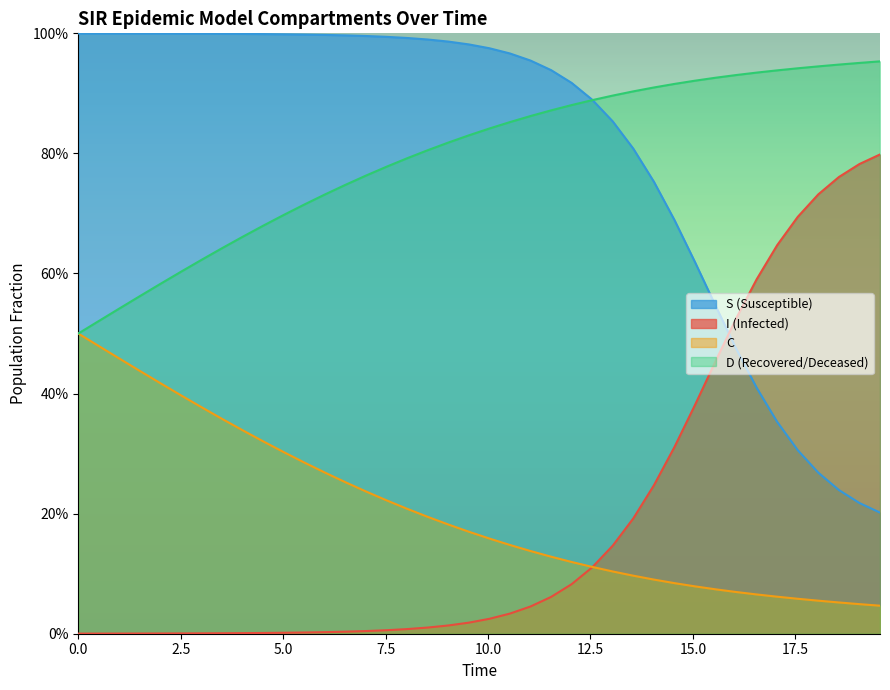

Reading left to right, transcribe all the data shown in this chart.

S: 1.0	1.0	1.0	1.0	1.0	1.0	1.0	1.0	1.0	1.0	1.0	1.0	1.0	1.0	1.0	1.0	1.0	1.0	1.0	1.0	1.0	1.0	1.0	0.9	0.9	0.9	0.9	0.8	0.8	0.7	0.6	0.5	0.5	0.4	0.4	0.3	0.3	0.2	0.2	0.2
I: 0.0	0.0	0.0	0.0	0.0	0.0	0.0	0.0	0.0	0.0	0.0	0.0	0.0	0.0	0.0	0.0	0.0	0.0	0.0	0.0	0.0	0.0	0.0	0.1	0.1	0.1	0.1	0.2	0.2	0.3	0.4	0.5	0.5	0.6	0.6	0.7	0.7	0.8	0.8	0.8
C: 0.5	0.5	0.5	0.4	0.4	0.4	0.4	0.4	0.3	0.3	0.3	0.3	0.3	0.3	0.2	0.2	0.2	0.2	0.2	0.2	0.2	0.1	0.1	0.1	0.1	0.1	0.1	0.1	0.1	0.1	0.1	0.1	0.1	0.1	0.1	0.1	0.1	0.1	0.0	0.0
D: 0.5	0.5	0.5	0.6	0.6	0.6	0.6	0.6	0.7	0.7	0.7	0.7	0.7	0.7	0.8	0.8	0.8	0.8	0.8	0.8	0.8	0.9	0.9	0.9	0.9	0.9	0.9	0.9	0.9	0.9	0.9	0.9	0.9	0.9	0.9	0.9	0.9	0.9	1.0	1.0